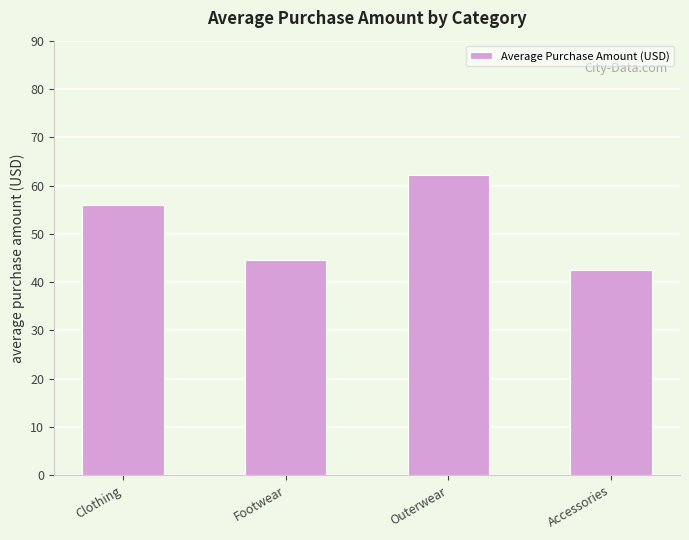

Reading right to left, transcribe all the data shown in this chart.

Accessories=42.4	Outerwear=62.2	Footwear=44.5	Clothing=55.9